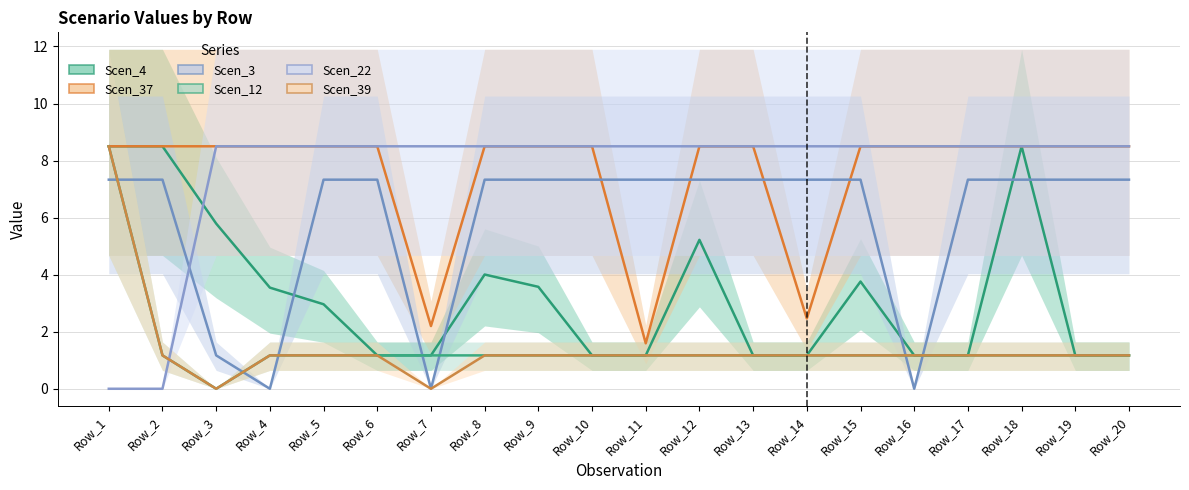

True or false: Scen_12 and Scen_39 cross at least once.

False